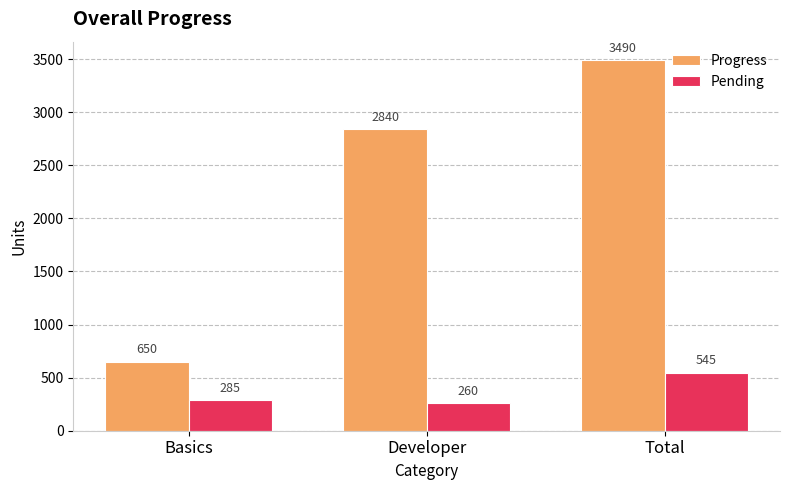

At which category is the sum across all series the highest?

Total